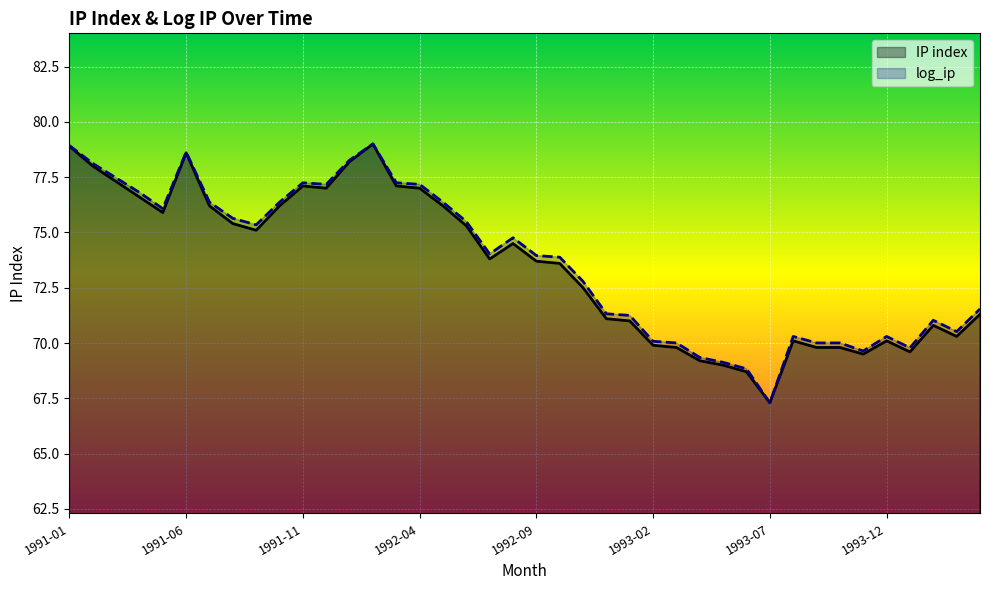

In IP index, how many points are lower than both neighbors (excluding endpoints)?

8